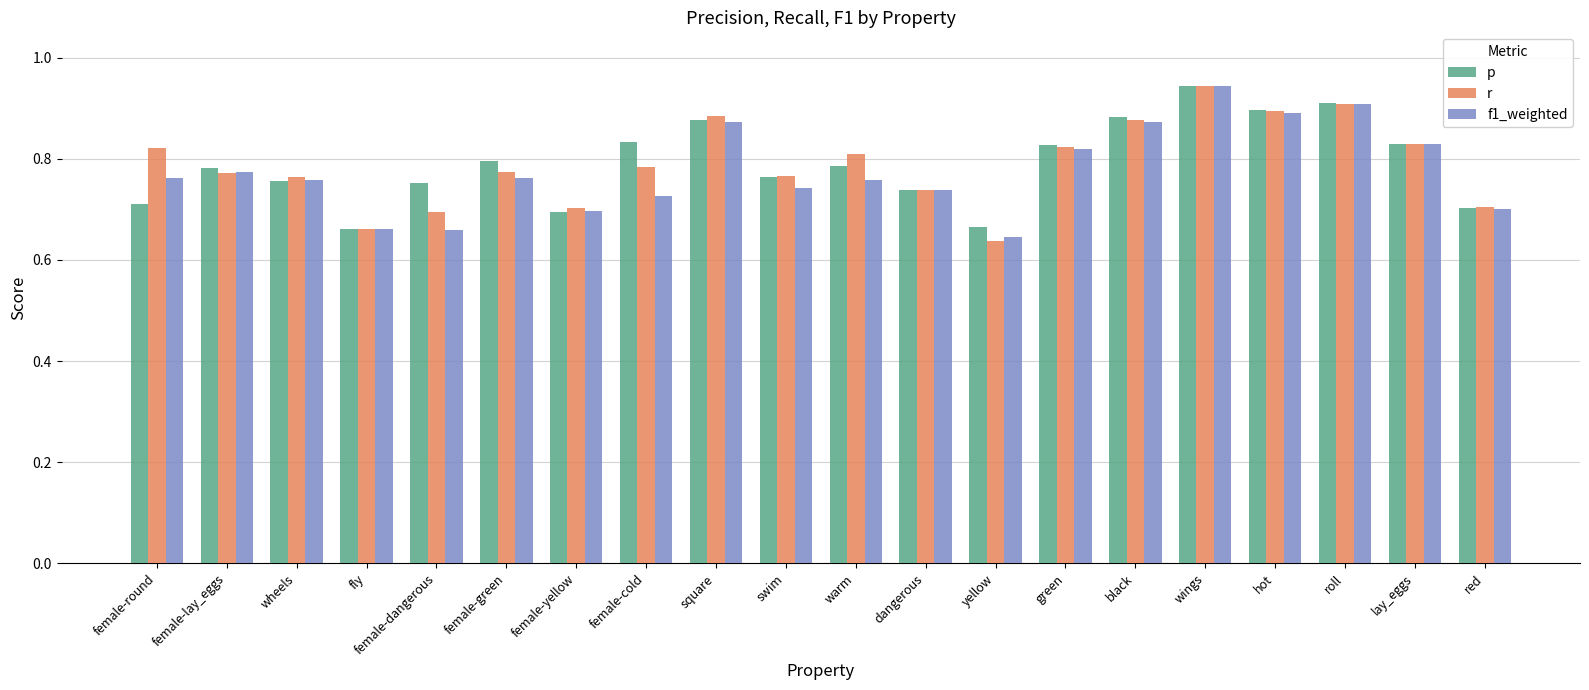

Is the value of f1_weighted at square greater than the value of p at roll?

No